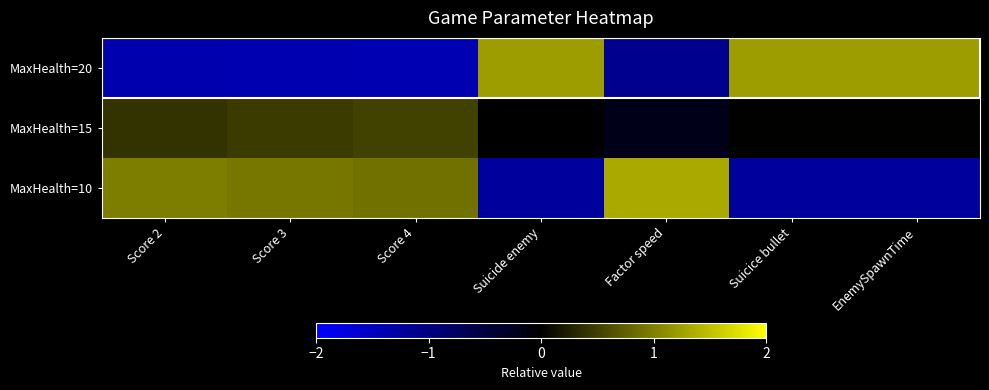

Reading left to right, transcribe all the data shown in this chart.

MaxHealth=20: Score 2=-1.4	Score 3=-1.4	Score 4=-1.4	Suicide enemy=1.2	Factor speed=-1.1	Suicice bullet=1.2	EnemySpawnTime=1.2
MaxHealth=15: Score 2=0.4	Score 3=0.5	Score 4=0.5	Suicide enemy=-0.0	Factor speed=-0.2	Suicice bullet=0.0	EnemySpawnTime=0.0
MaxHealth=10: Score 2=1.0	Score 3=0.9	Score 4=0.9	Suicide enemy=-1.2	Factor speed=1.3	Suicice bullet=-1.2	EnemySpawnTime=-1.2